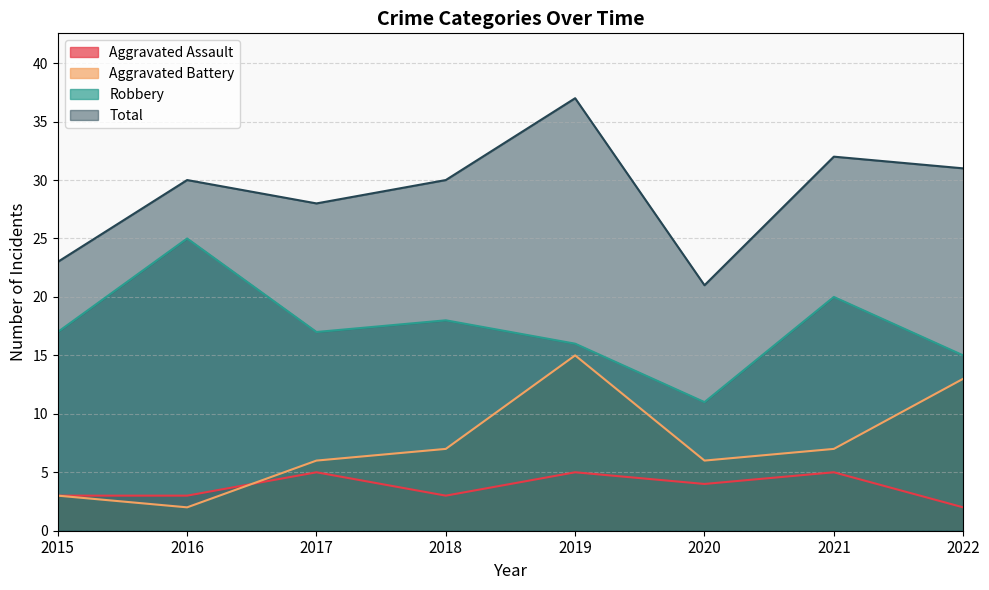

True or false: Aggravated Assault has more than 1 points higher than both neighbors.

True